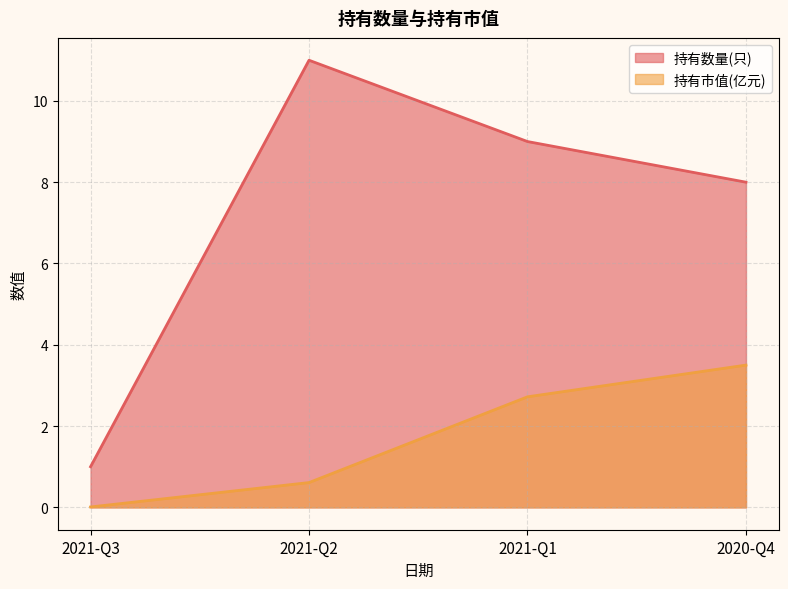

Does the chart have visible grid lines?

Yes